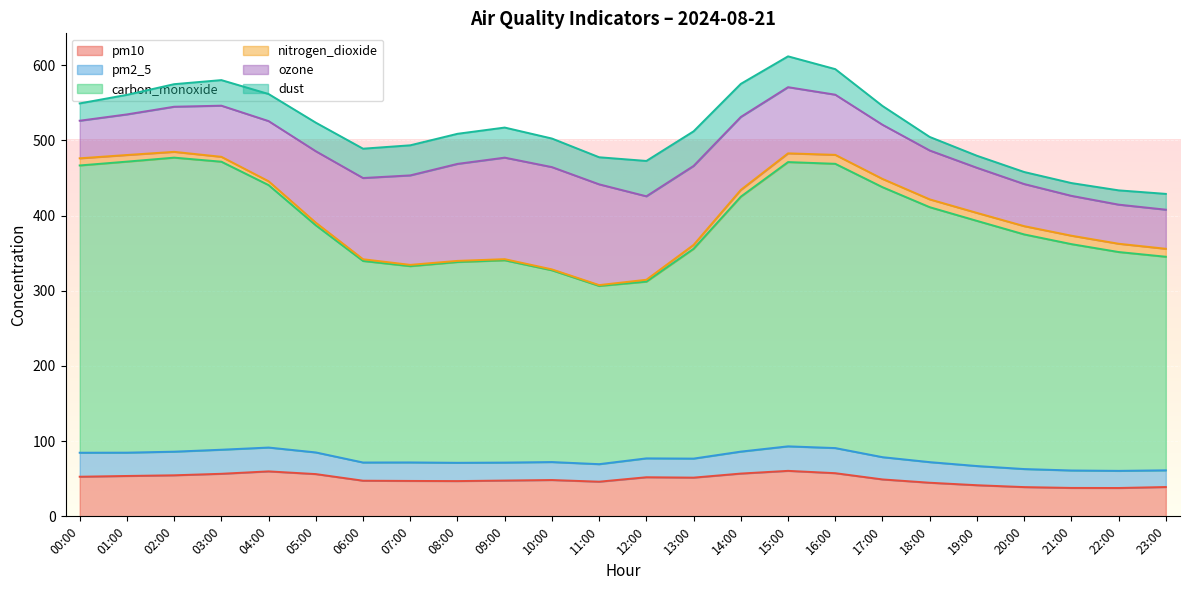

Between 13:00 and 22:00, which series saw the biggest shift?

ozone